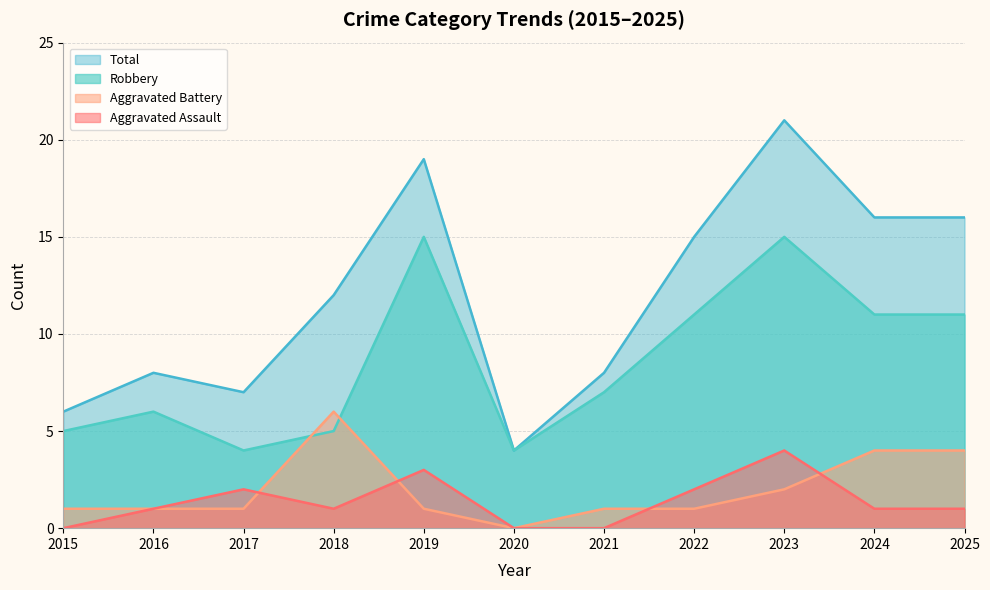

True or false: Total and Aggravated Assault cross at least once.

False